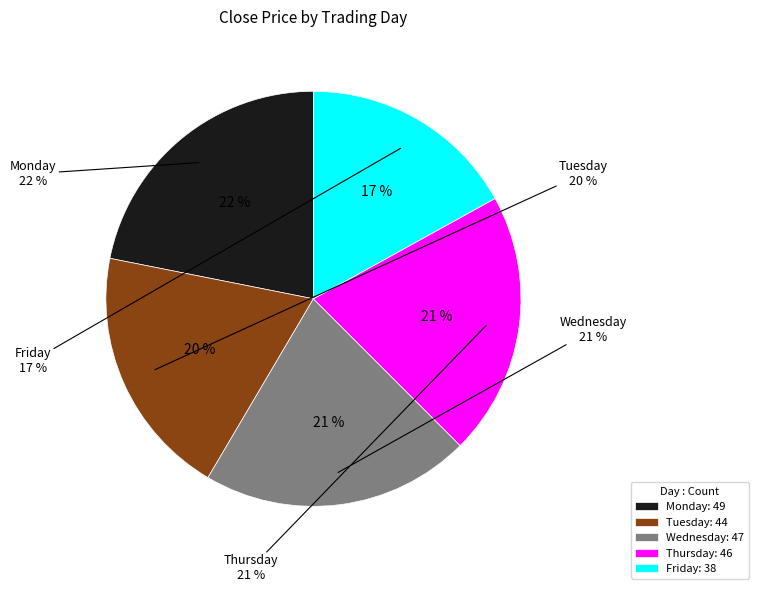

How many slices are in this pie chart?

5